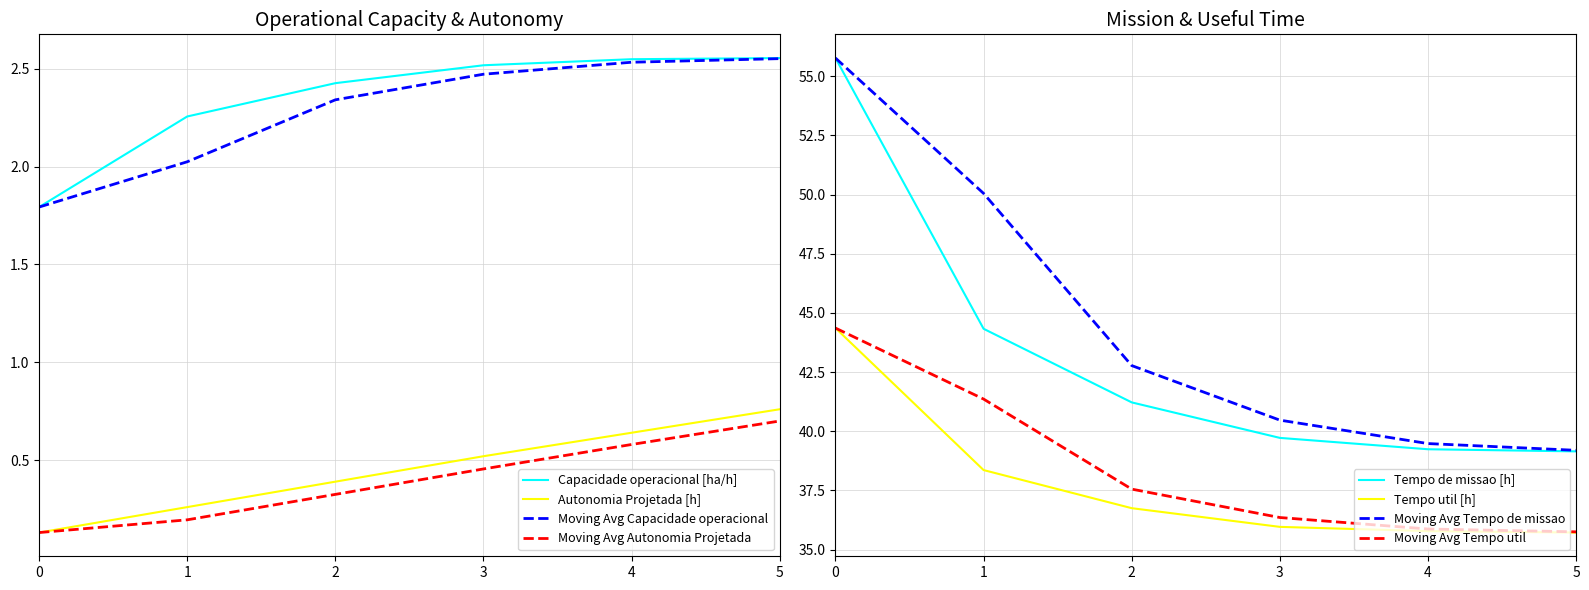

Which category has the highest value in the Autonomia Projetada [h] series?

5